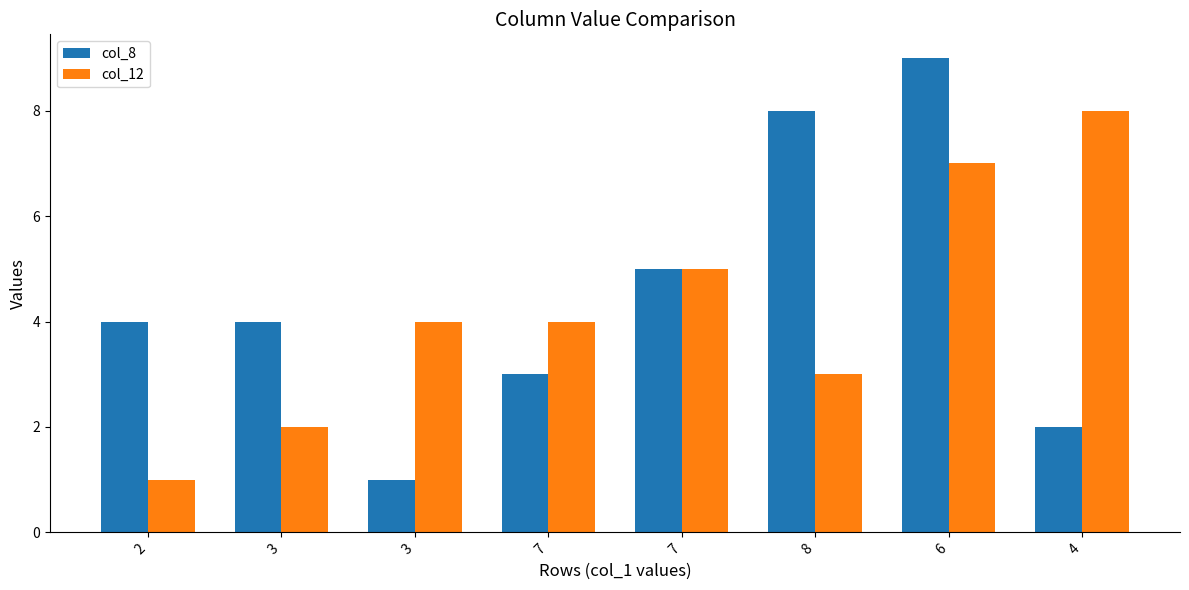

Reading left to right, extract all data points from this chart.

col_8: 4	4	1	3	5	8	9	2
col_12: 1	2	4	4	5	3	7	8